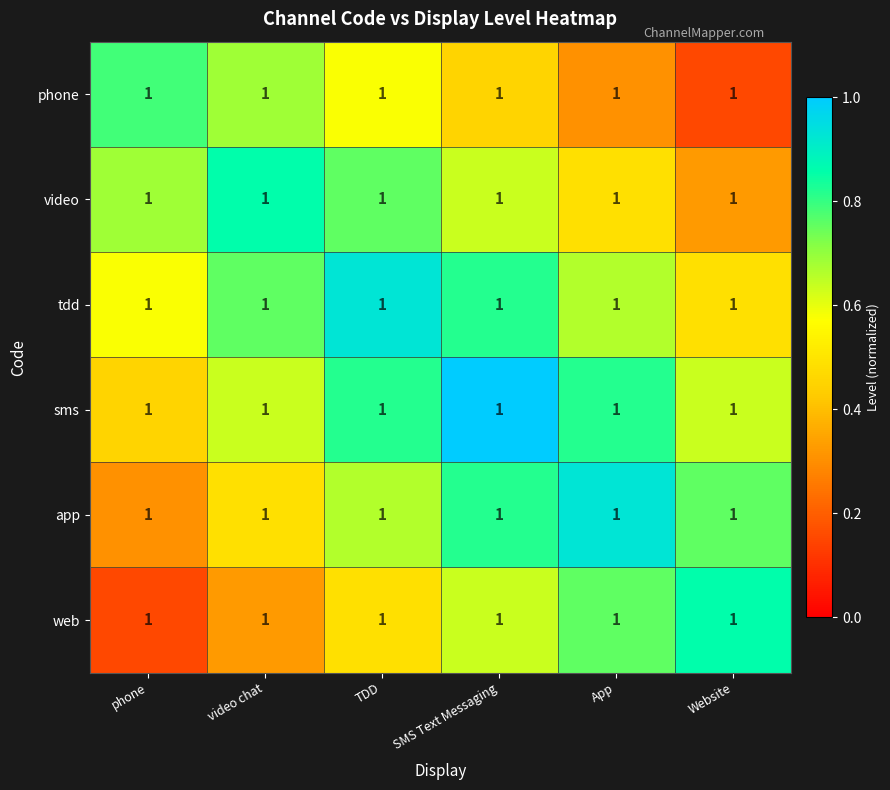

Rank the categories by web value from lowest to highest.

phone, video chat, TDD, SMS Text Messaging, App, Website